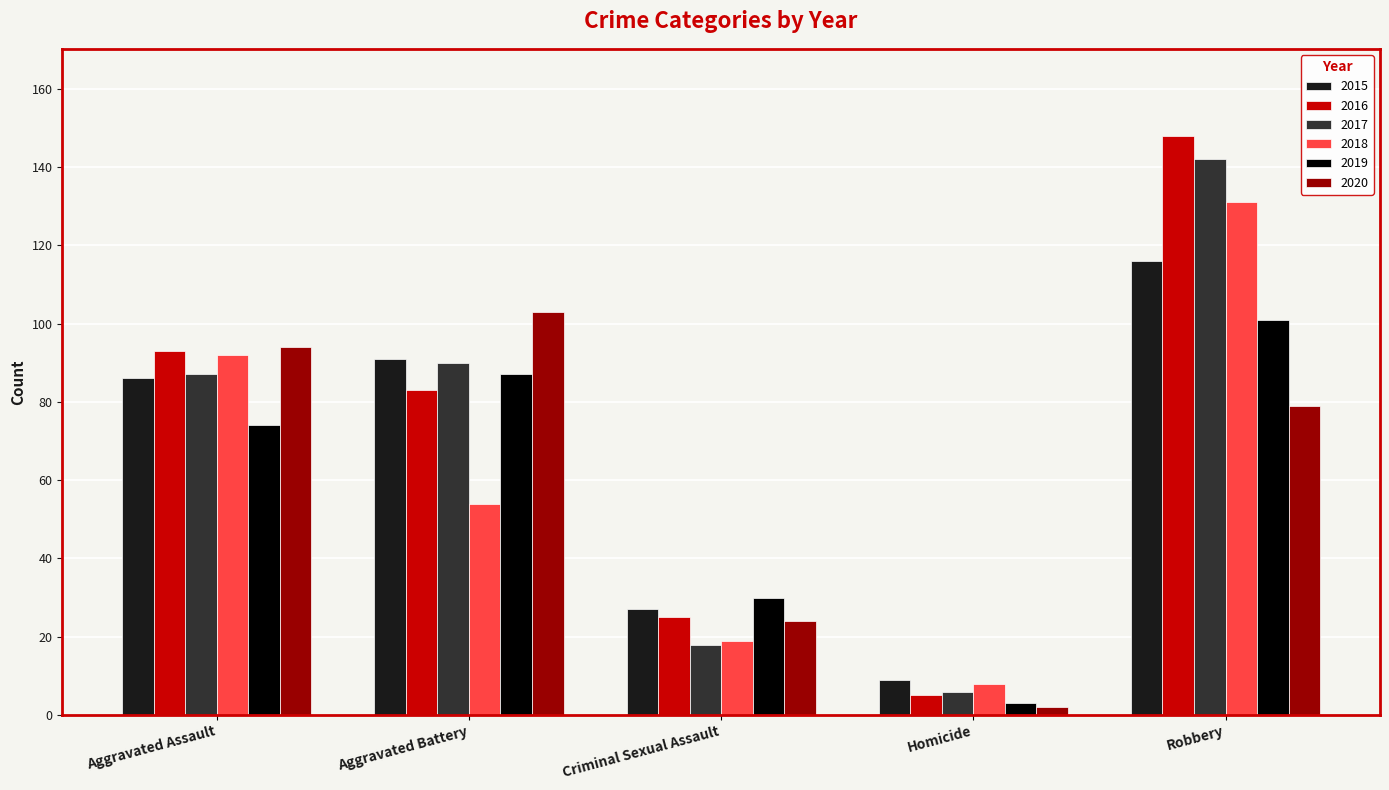

What is the greatest value displayed?

148